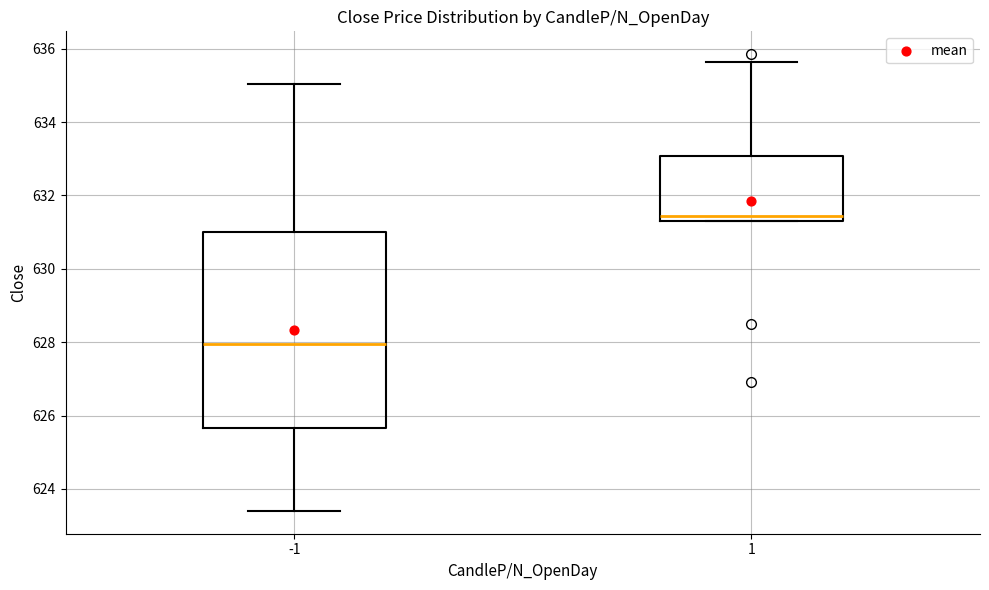

Which box's median line is the lowest?

-1